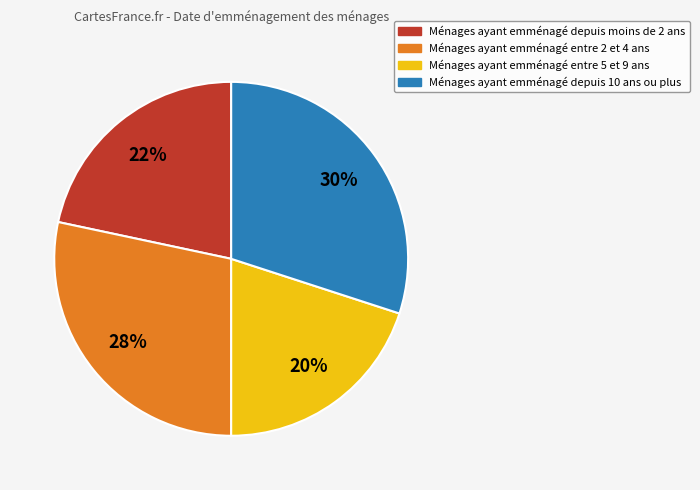

How many slices are in this pie chart?

4